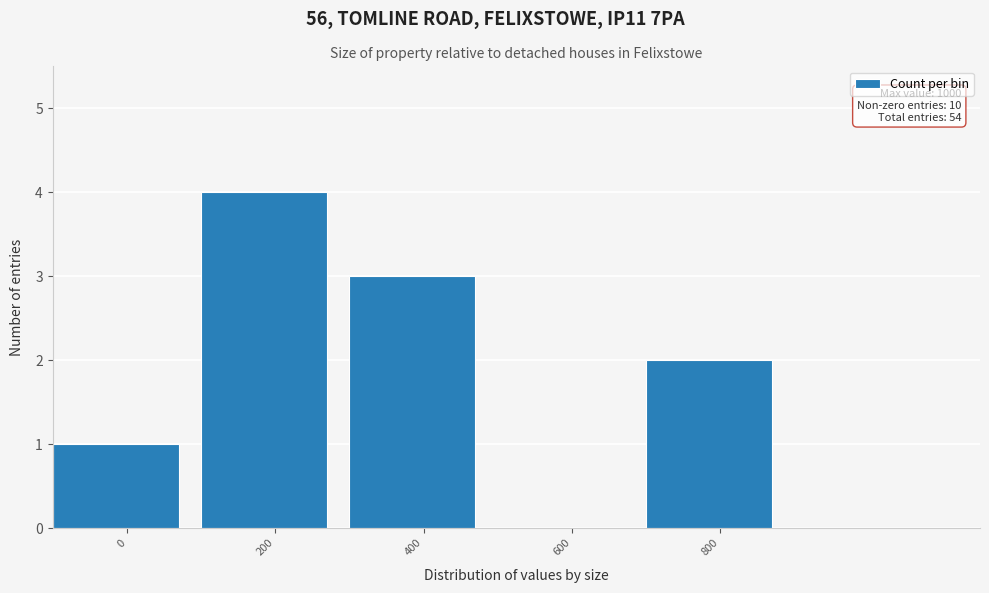

Reading right to left, extract all data points from this chart.

800=2	600=0	400=3	200=4	0=1